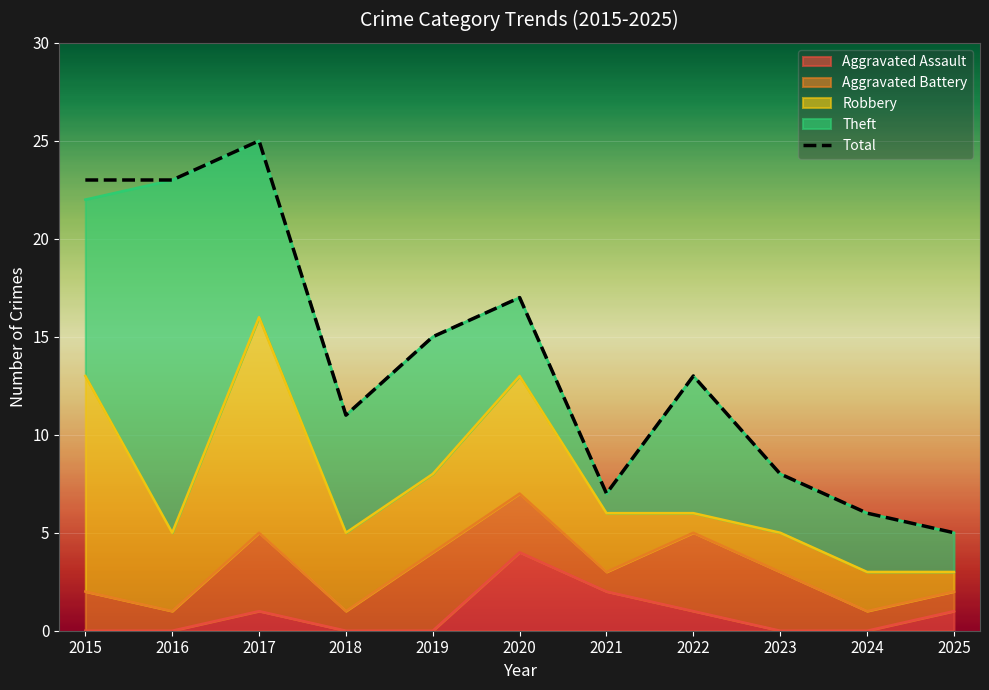

Does the chart display data point markers on the line(s)?

No